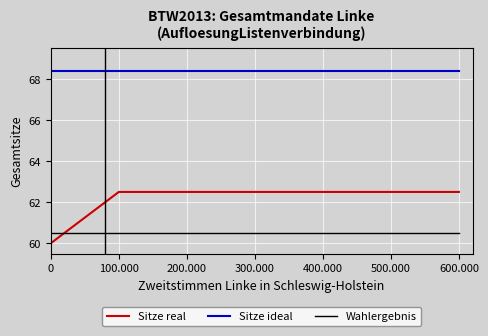

True or false: Sitze real and Sitze ideal intersect in this chart.

False